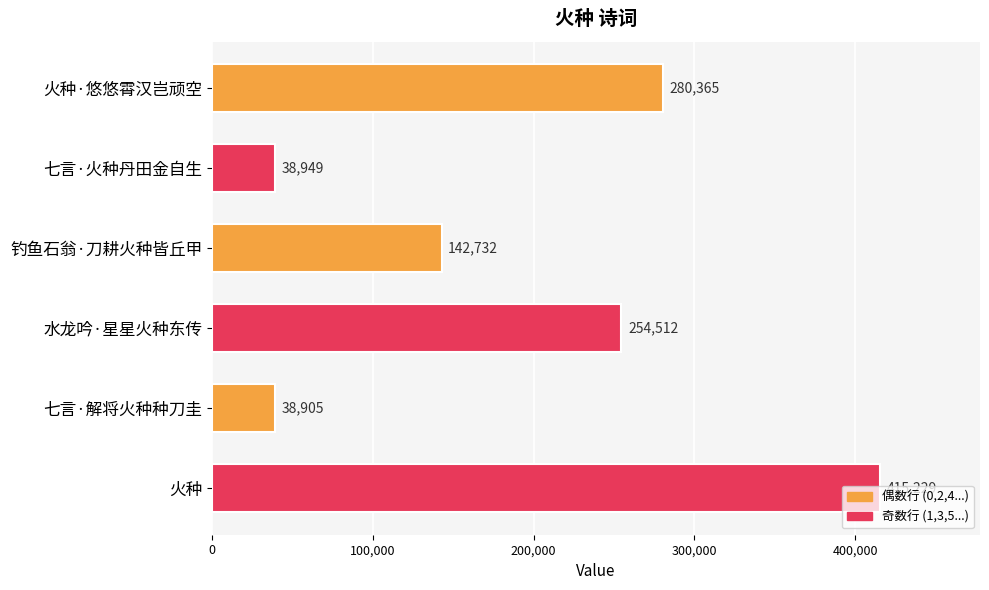

Rank the categories by value from highest to lowest.

火种, 火种·悠悠霄汉岂顽空, 水龙吟·星星火种东传, 钓鱼石翁·刀耕火种皆丘甲, 七言·火种丹田金自生, 七言·解将火种种刀圭